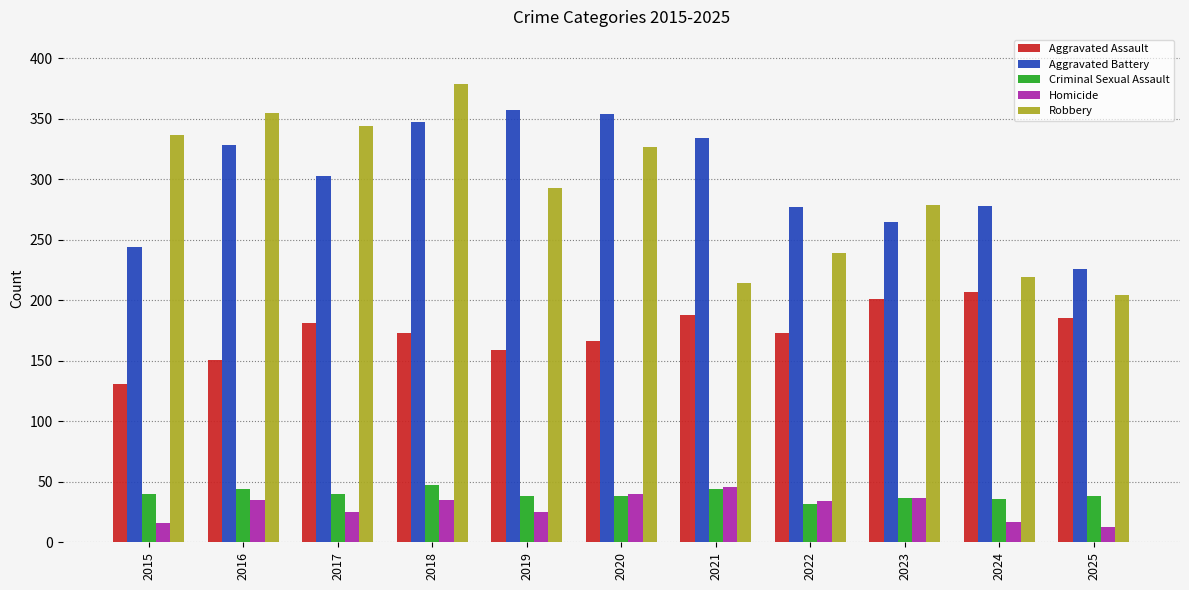

How many data points does each series have?

11